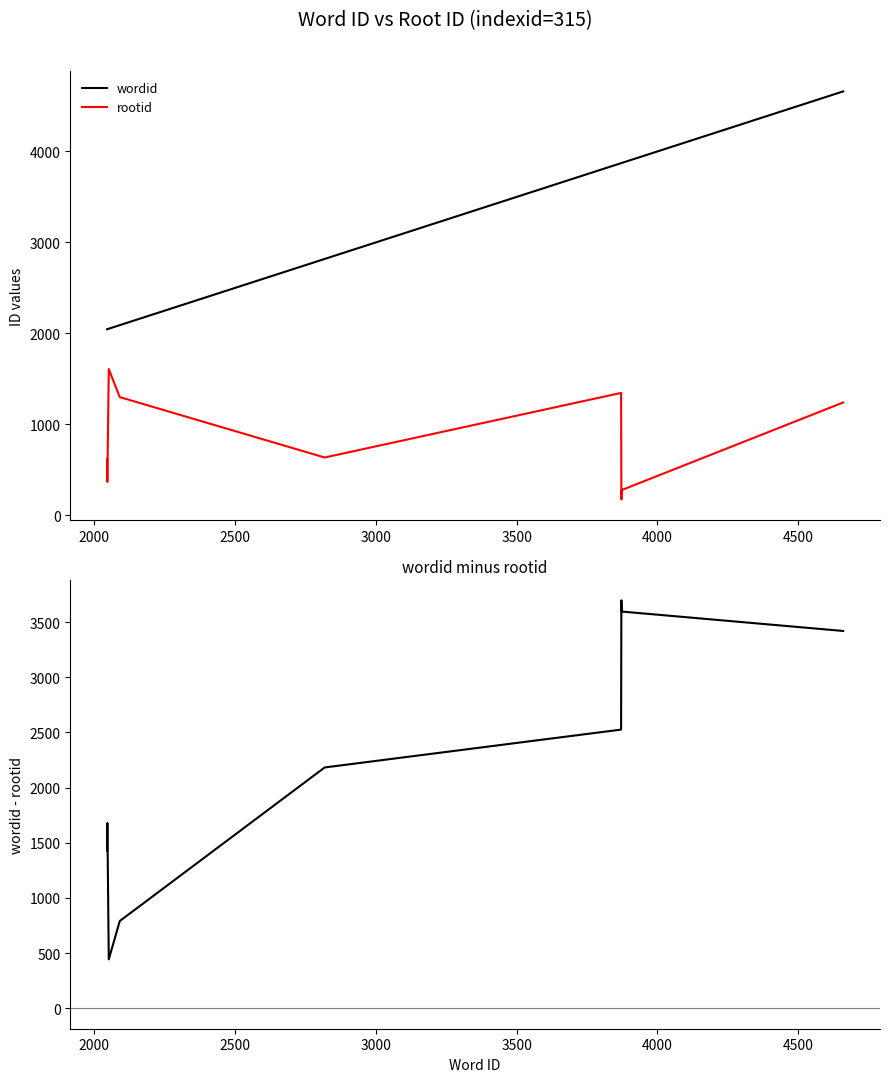

True or false: rootid and wordid intersect in this chart.

False